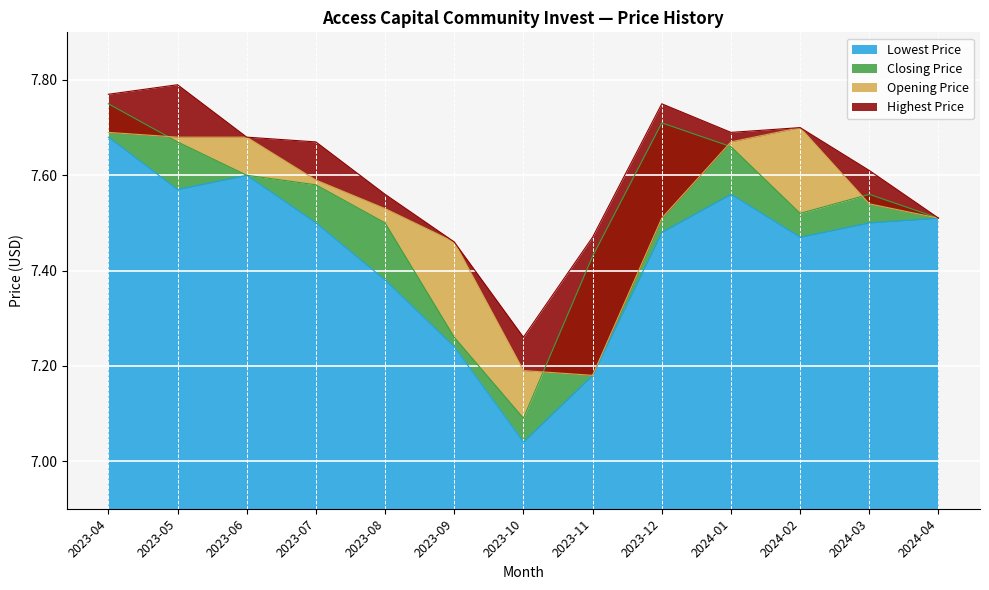

In Opening Price, how many points are lower than both neighbors (excluding endpoints)?

1